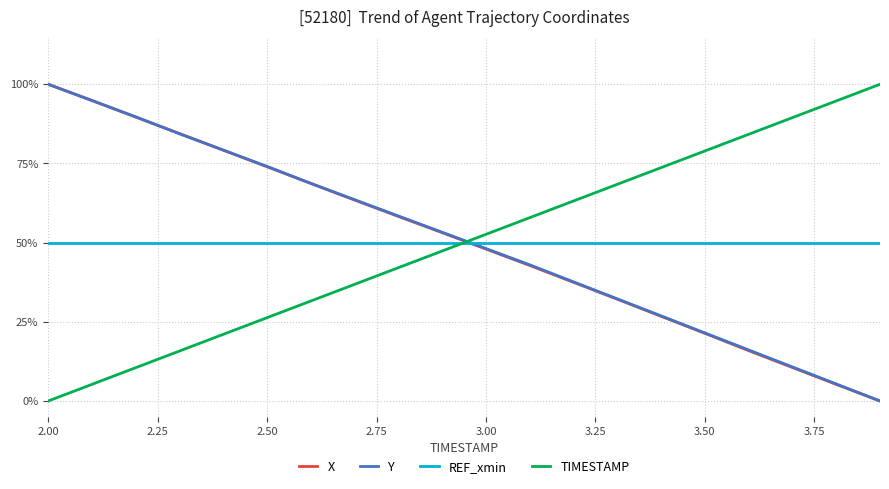

What are all the series names shown in the legend?

X, Y, REF_xmin, TIMESTAMP